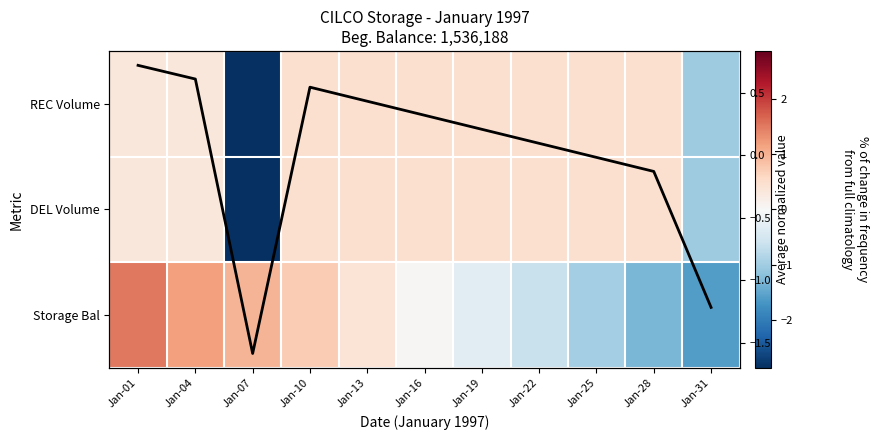

What value does the REC Volume series have at Jan-28?

0.5